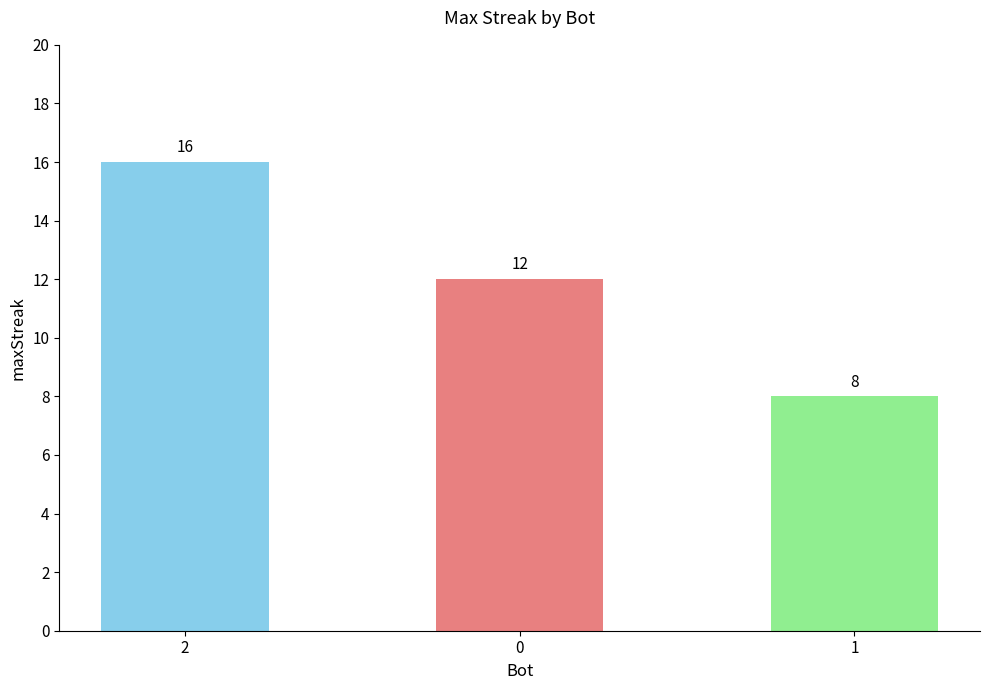

Reading left to right, extract all data points from this chart.

16	12	8